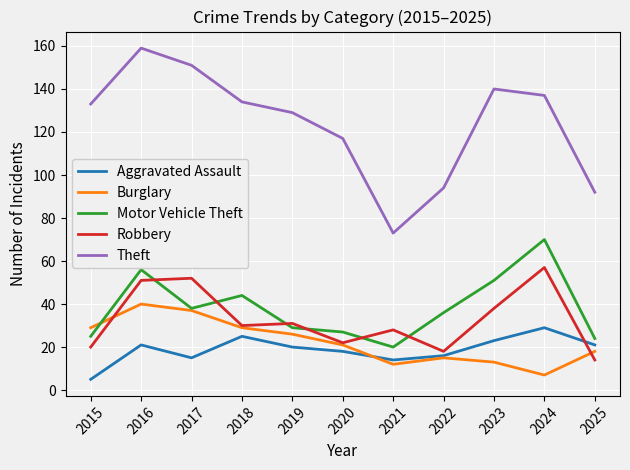

How many lines are shown in the chart?

5